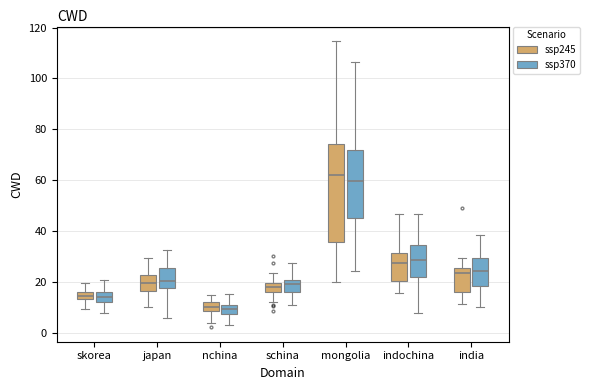

Where does the upper whisker of the box for skorea (ssp370) end on the y-axis? The values are not printed on the chart, so give them approximately, as read against the axis.

20